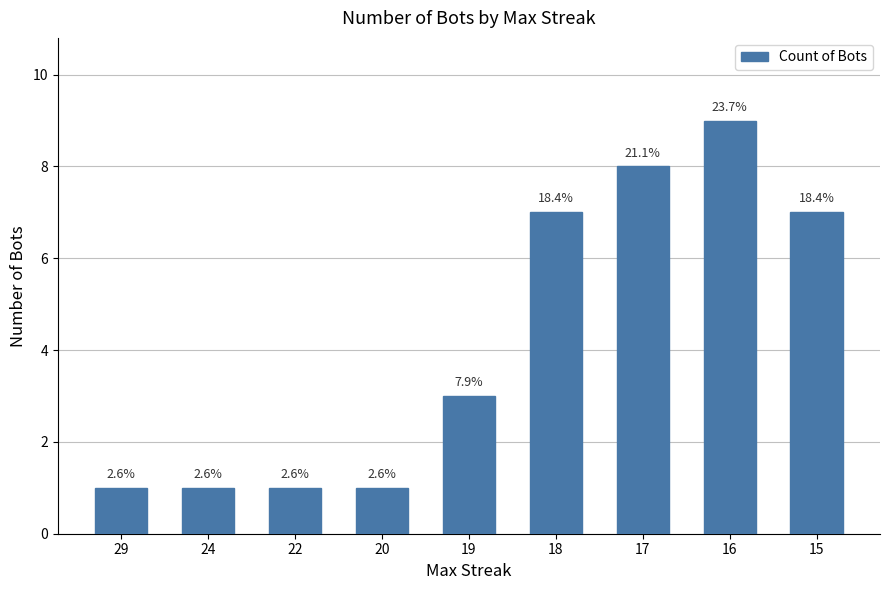

Does the chart contain stacked bars?

No